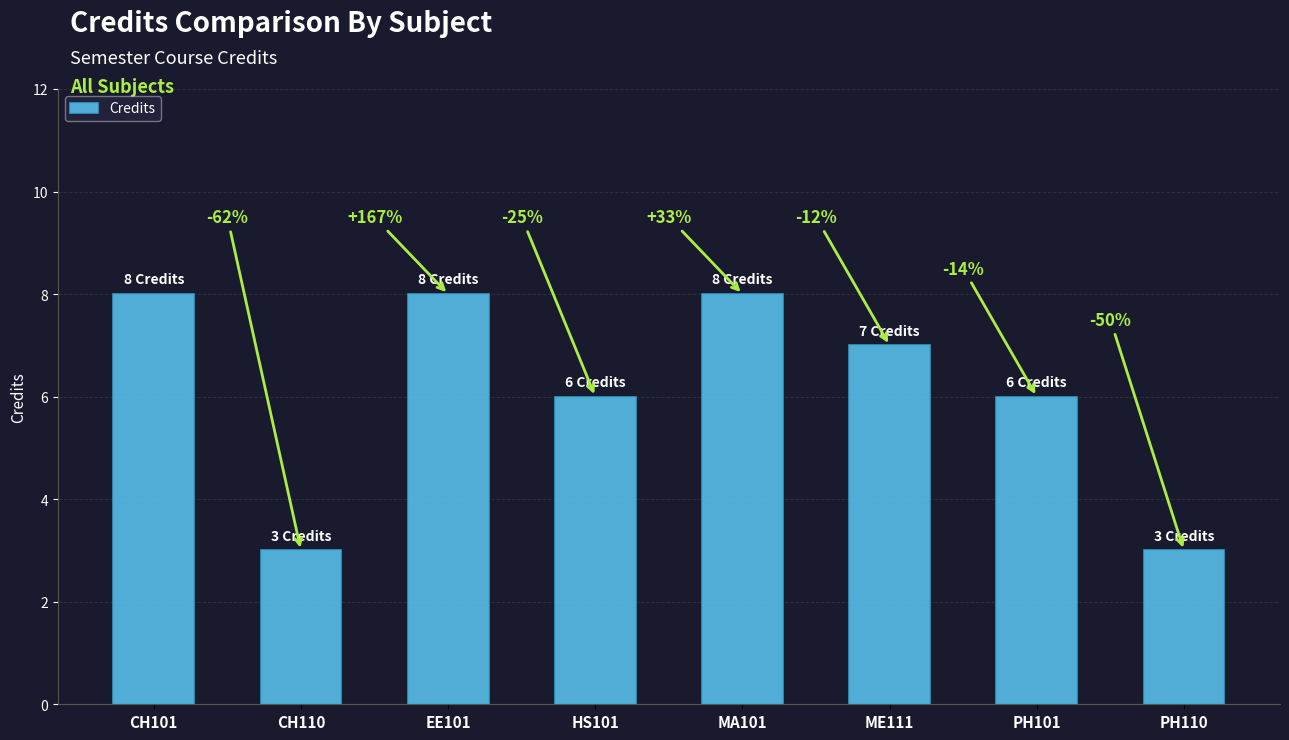

At which label is the value closest to 5?

HS101